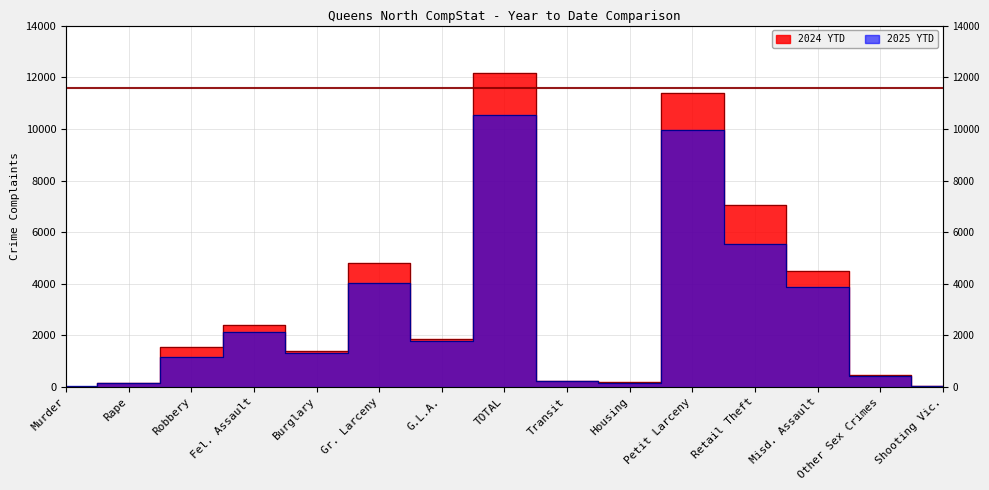

Is the value of 2025 YTD at Shooting Vic. greater than the value of 2024 YTD at Robbery?

No